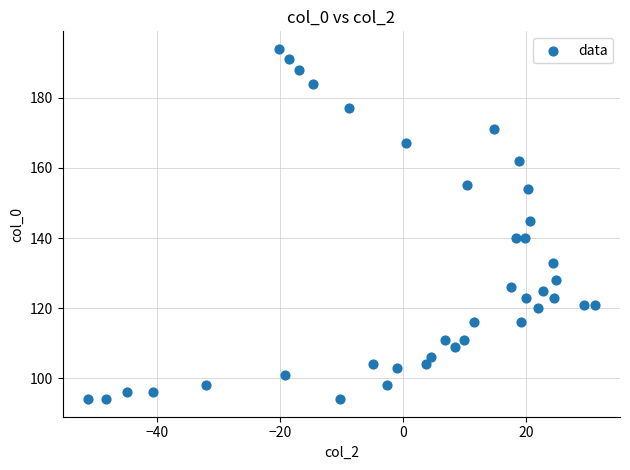

What is the range of Y values (max minus min)?

100